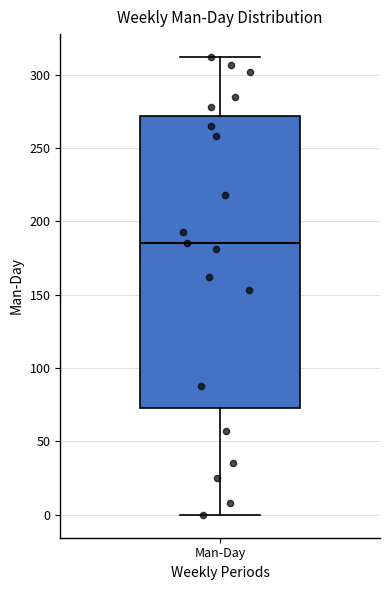

Transcribe this box plot: give where the median line is, the range the box spans, and where the two whiskers end, as read against the y-axis. The values are not printed on the chart, so give them approximately, as read against the axis.

median 185, box 75 to 270, whiskers 0 to 310